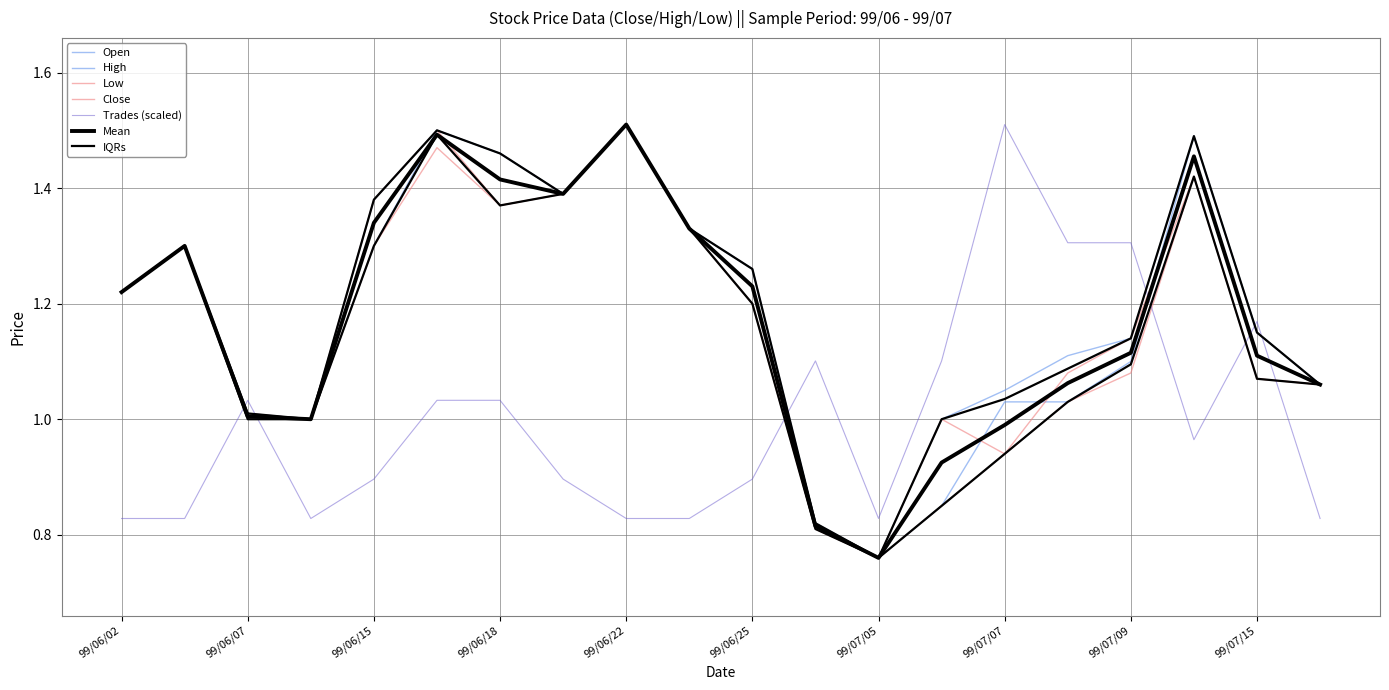

At which category is the sum across all series the highest?

99/06/17